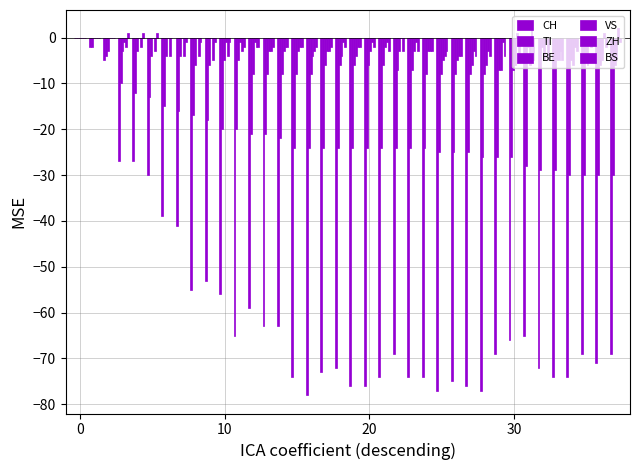

Reading right to left, transcribe all the data shown in this chart.

CH: -69	-71	-69	-74	-74	-72	-65	-66	-69	-77	-76	-75	-77	-74	-74	-69	-74	-76	-76	-72	-73	-78	-74	-63	-63	-59	-65	-56	-53	-55	-41	-39	-30	-27	-27	-5	-2	0
TI: -30	-30	-30	-30	-29	-29	-28	-26	-26	-26	-25	-25	-25	-24	-24	-24	-24	-24	-24	-24	-24	-24	-24	-22	-21	-21	-20	-20	-18	-17	-16	-15	-13	-12	-10	-4	-2	0
BE: -6	-6	-5	-5	-5	-2	-2	-7	-7	-8	-8	-8	-8	-8	-7	-7	-6	-6	-6	-6	-6	-8	-8	-8	-8	-8	-5	-5	-6	-6	-4	-4	-4	-3	-3	-3	0	0
VS: -5	-5	-6	-6	-5	-5	-6	-6	-7	-6	-6	-5	-5	-3	-3	-3	-2	-3	-4	-4	-3	-4	-3	-3	-3	-1	-1	-1	0	0	0	0	0	0	-1	0	0	0
ZH: 2	1	0	-2	-3	-1	2	1	-1	-3	-3	-4	-4	-3	-1	0	-1	-1	-2	-1	-3	-3	-2	-2	-3	-2	-3	-4	-5	-4	-4	-4	-3	-2	-2	0	0	0
BS: -1	-2	-2	-3	-5	-5	-5	-5	-4	-4	-4	-4	-3	-3	-3	-3	-3	-2	-2	-2	-2	-2	-2	-2	-2	-2	-2	-1	-1	-1	-1	0	1	1	1	0	0	0